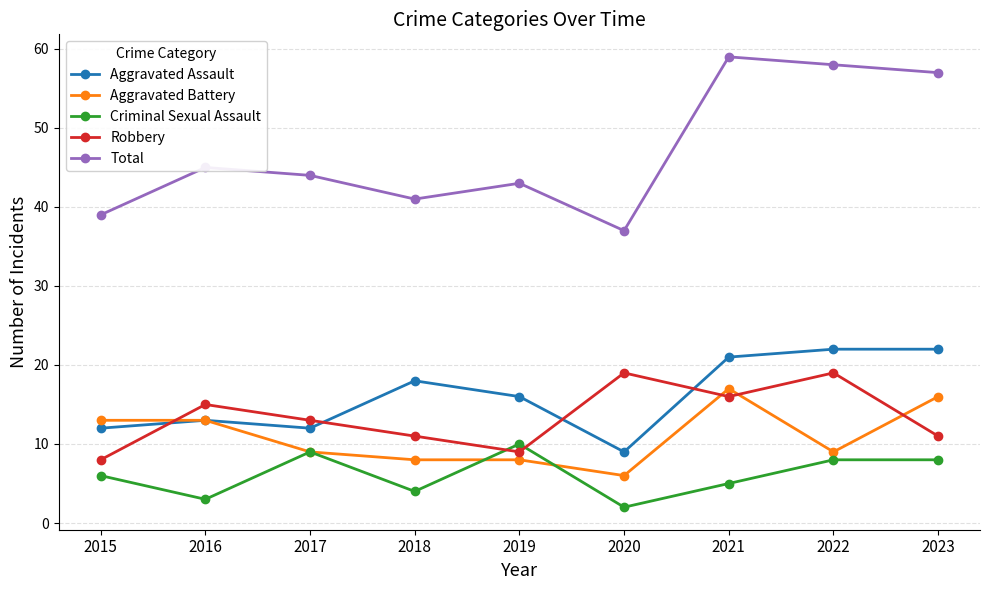

Which category has the highest value across all series?

2021